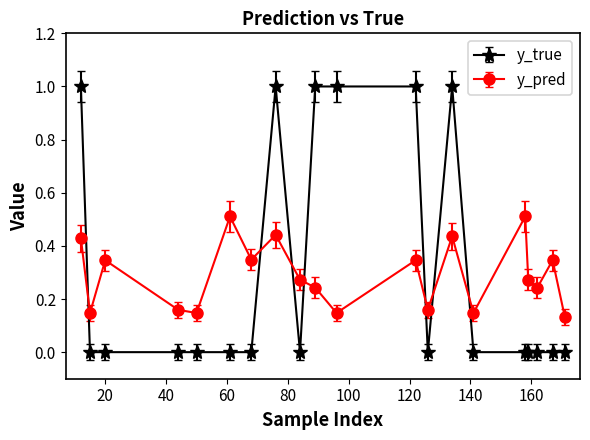

Which series has the largest range (max minus min)?

y_true